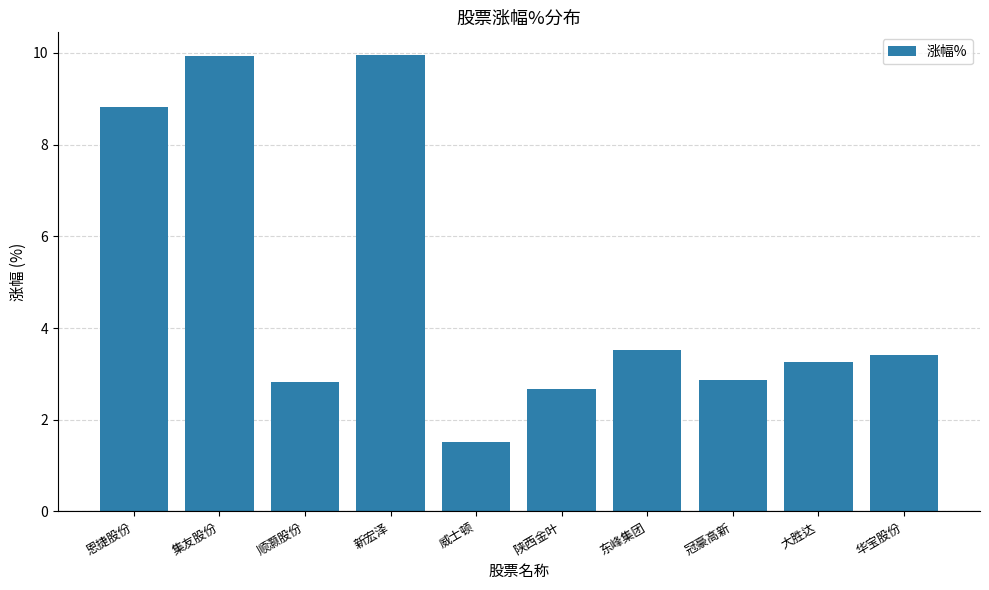

Which category has the lowest value across all series?

威士顿